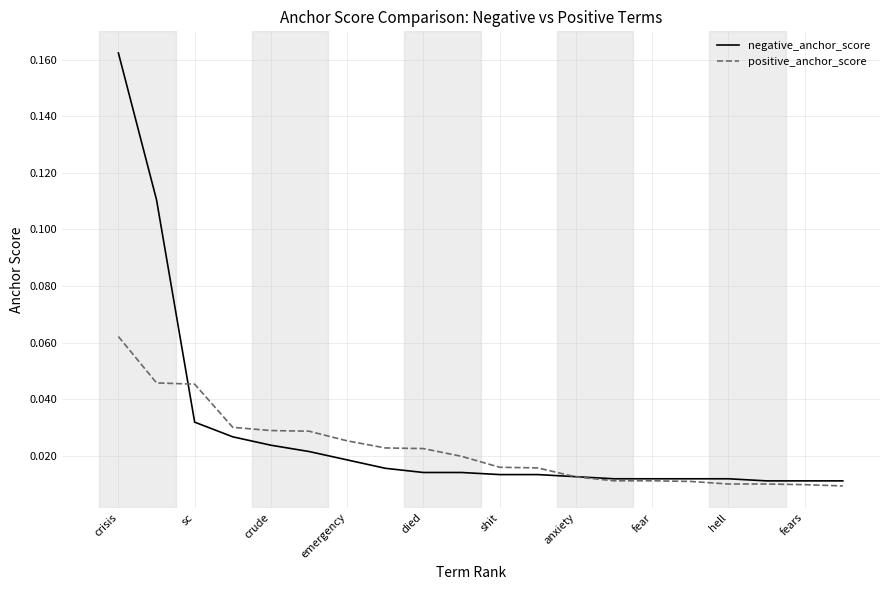

Which series has the widest spread of values?

negative_anchor_score